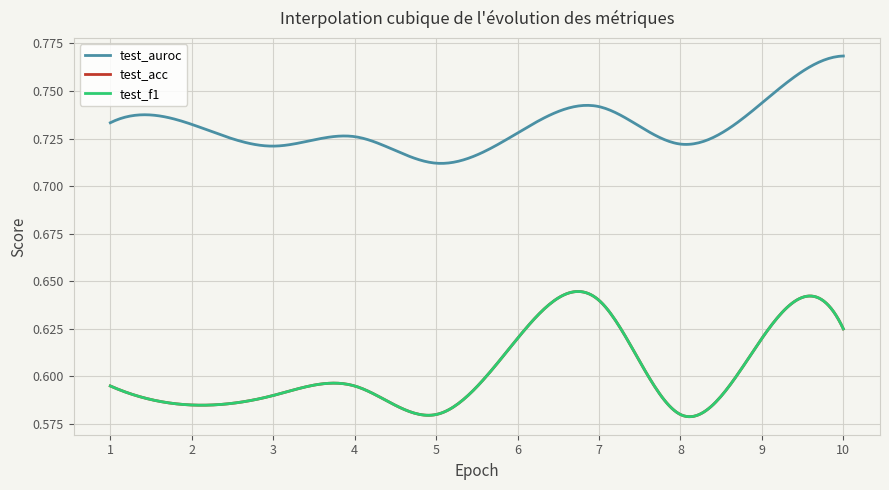

Does the chart display data point markers on the line(s)?

No